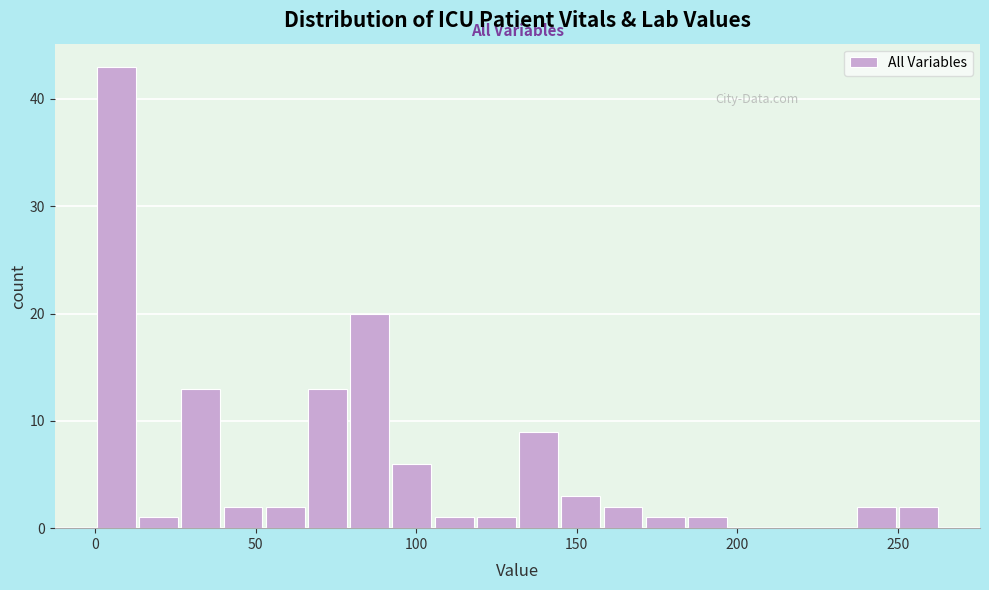

Read against the x-axis, roughly where is the centre of the tallest bar?

5